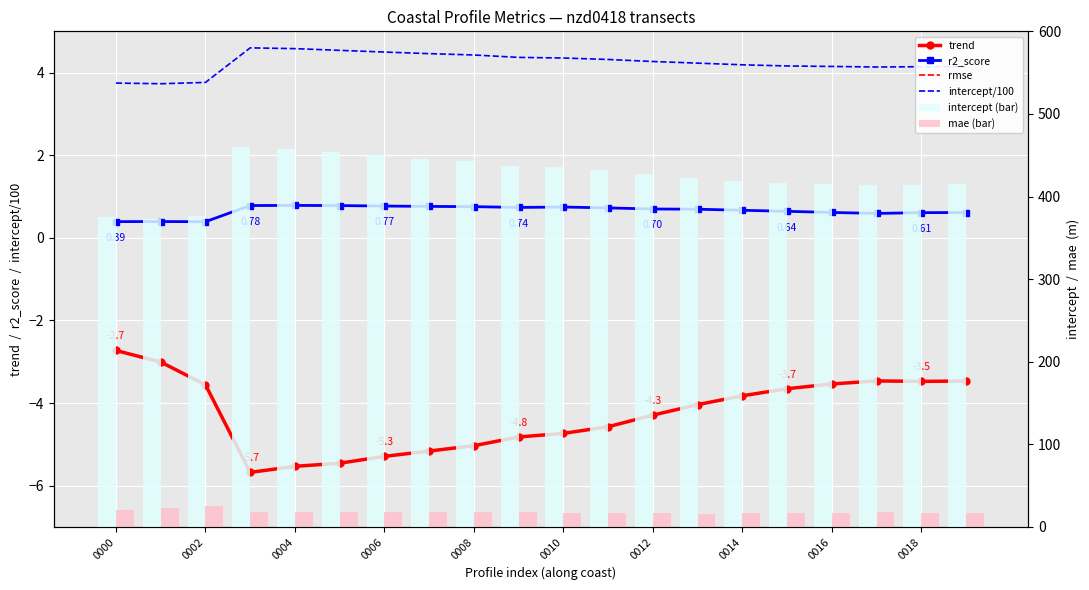

True or false: mae has a value of 8.8 at 19.

False